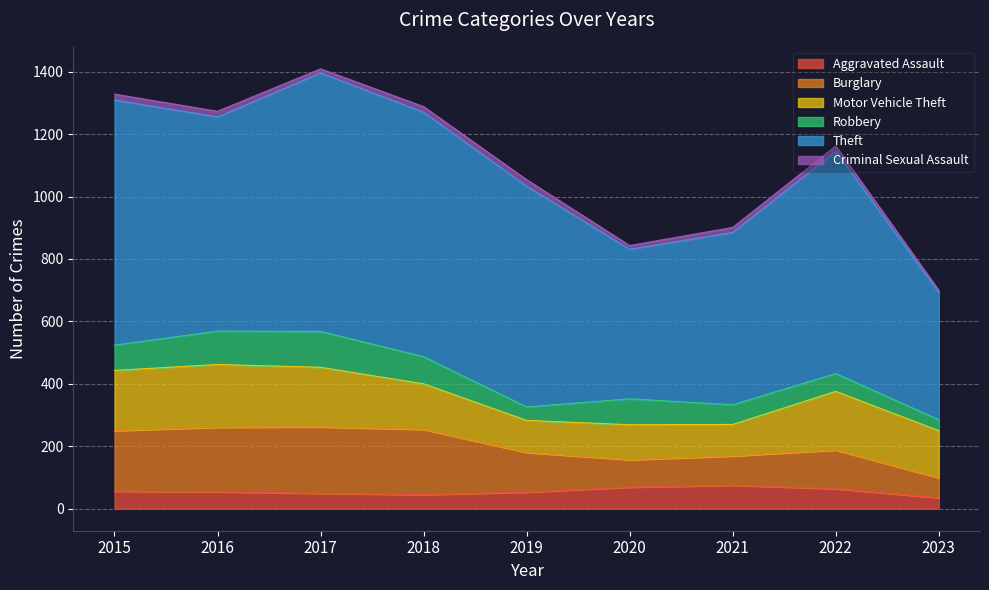

Reading left to right, extract all data points from this chart.

Aggravated Assault: 2015=56	2016=54	2017=49	2018=45	2019=53	2020=69	2021=75	2022=64	2023=35
Burglary: 2015=194	2016=207	2017=213	2018=209	2019=127	2020=88	2021=94	2022=124	2023=64
Motor Vehicle Theft: 2015=193	2016=201	2017=191	2018=146	2019=103	2020=112	2021=101	2022=188	2023=151
Robbery: 2015=81	2016=107	2017=115	2018=87	2019=43	2020=83	2021=63	2022=57	2023=35
Theft: 2015=785	2016=686	2017=828	2018=783	2019=707	2020=479	2021=552	2022=712	2023=407
Criminal Sexual Assault: 2015=19	2016=18	2017=13	2018=18	2019=21	2020=12	2021=16	2022=17	2023=8